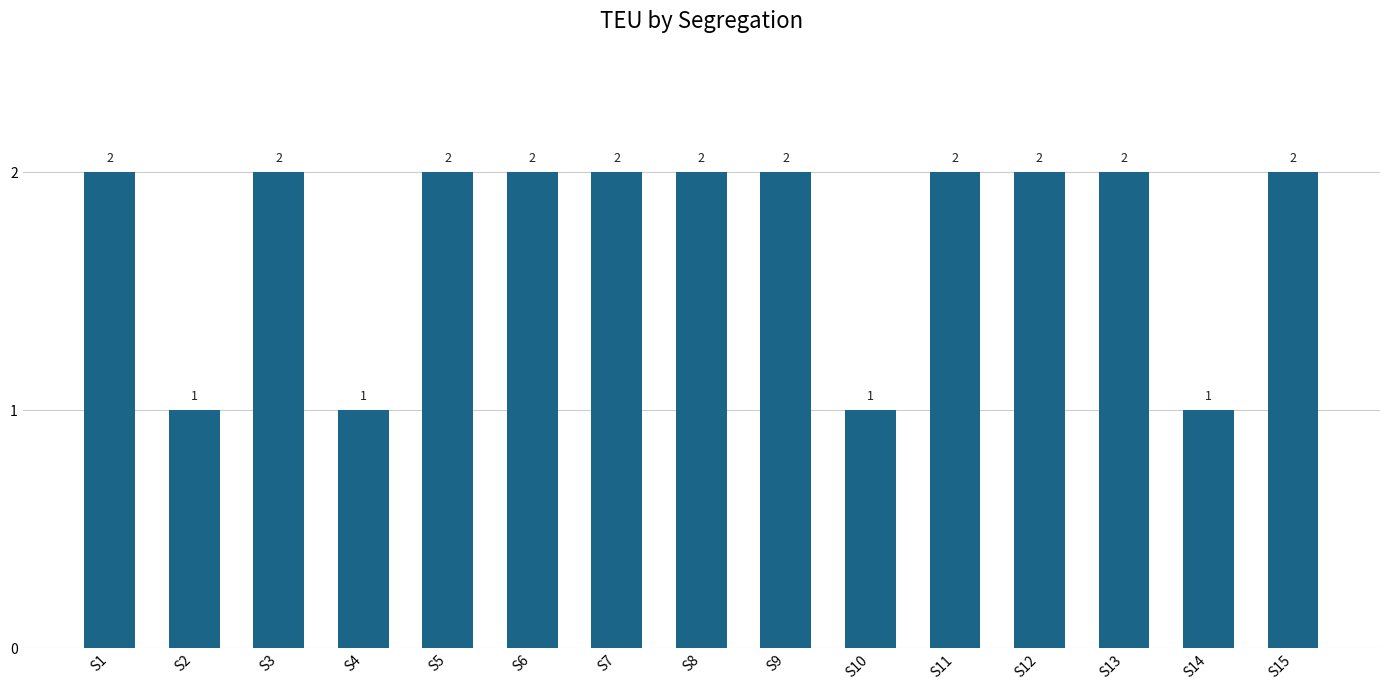

What is the value of the 7th bar from the left?

2